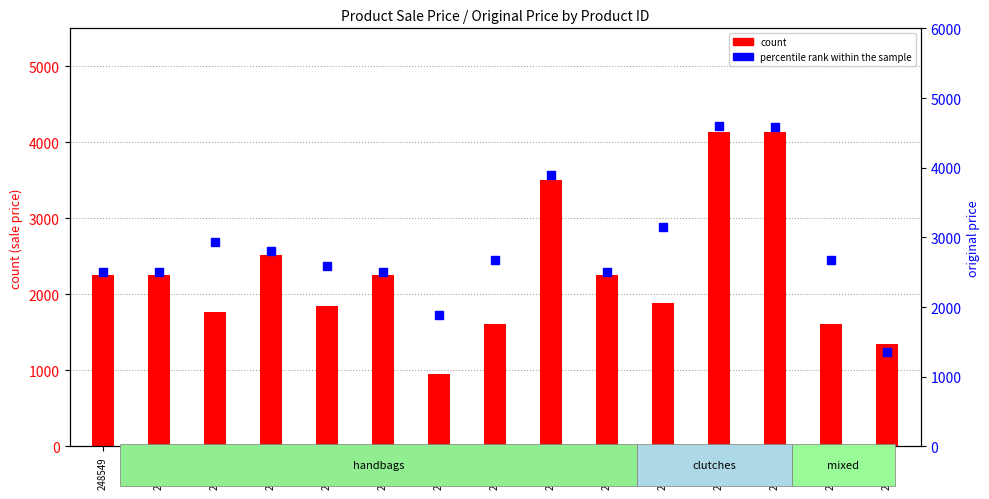

What are all the series names shown in the legend?

count, percentile rank within the sample